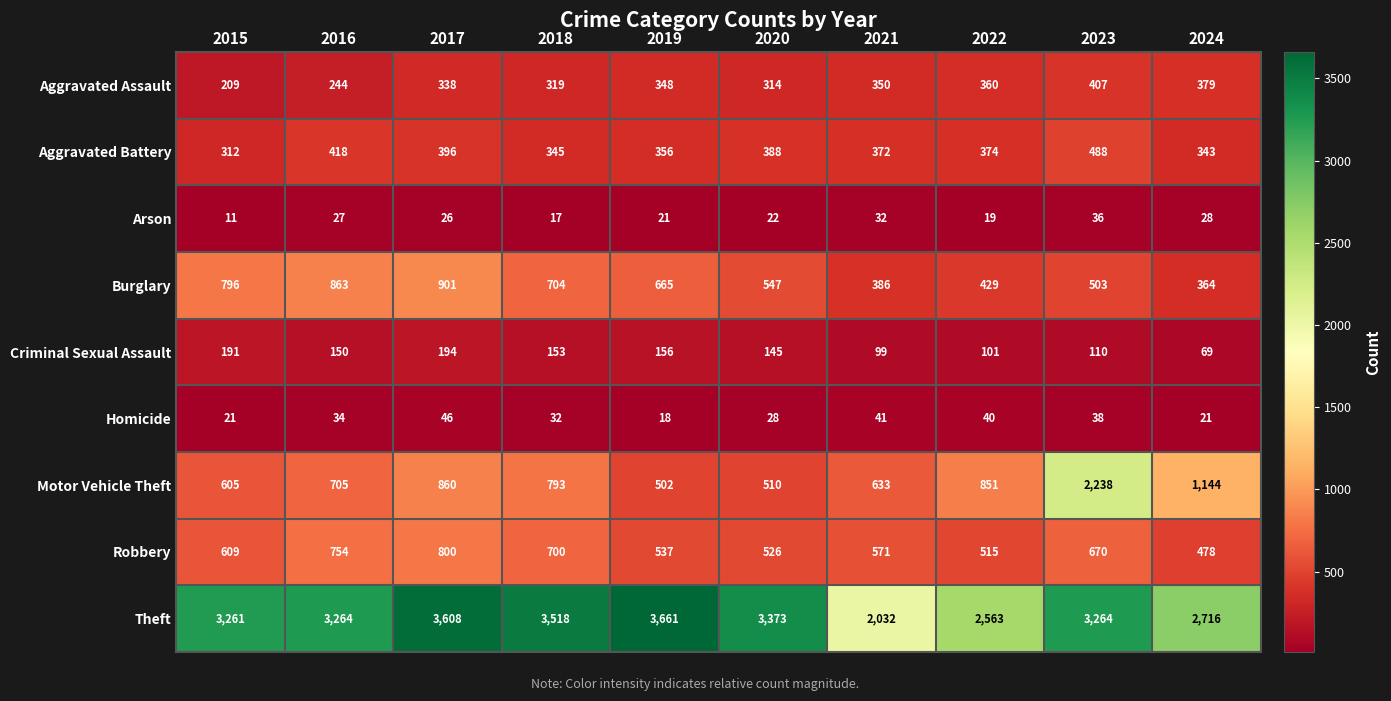

At which label is Burglary closest to 632?

2019